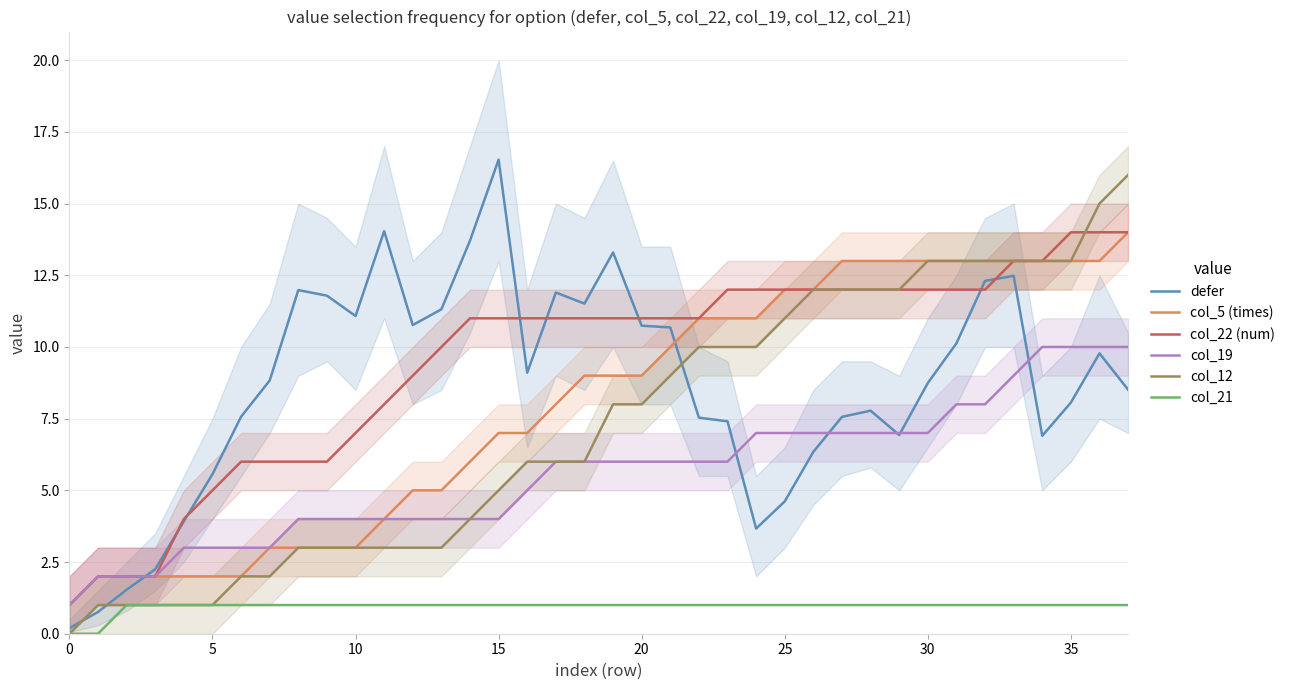

True or false: col_21 and col_19 cross at least once.

False